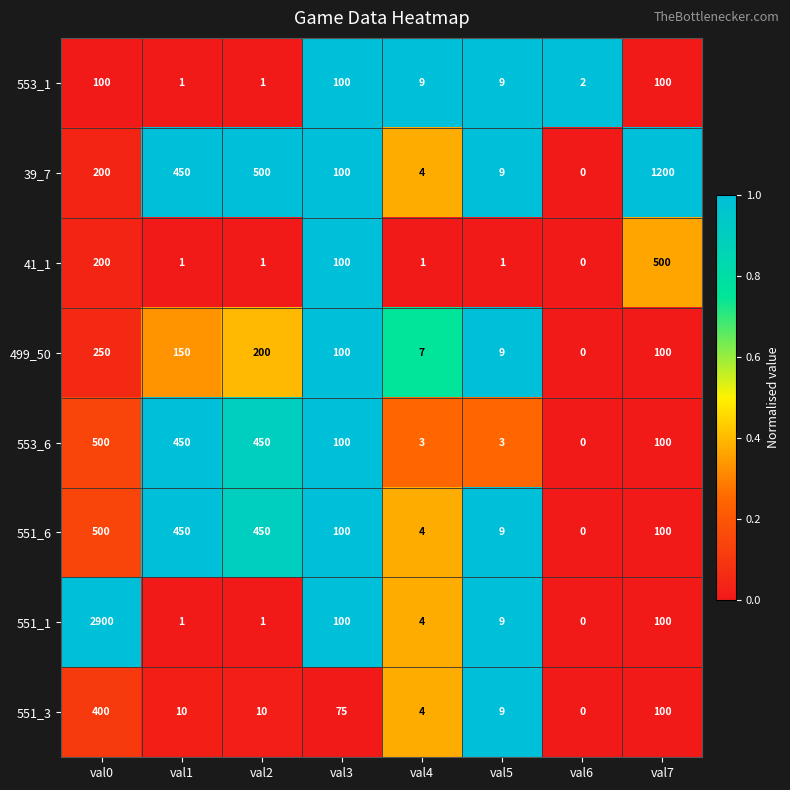

At which category is the sum across all series the highest?

val0